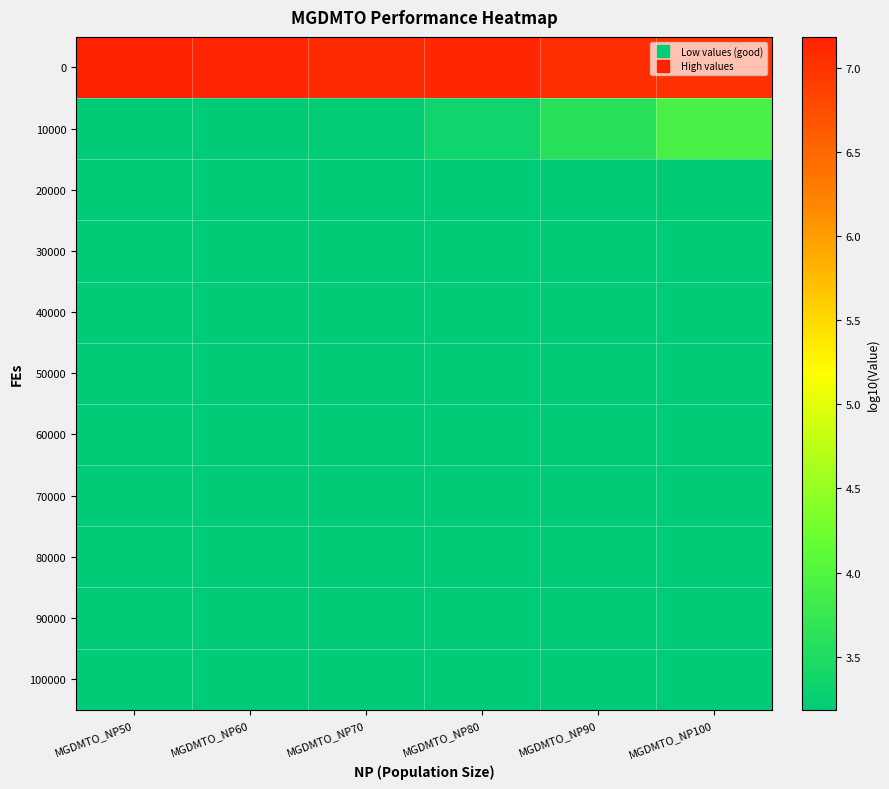

What is the minimum value shown in the chart?

3.2